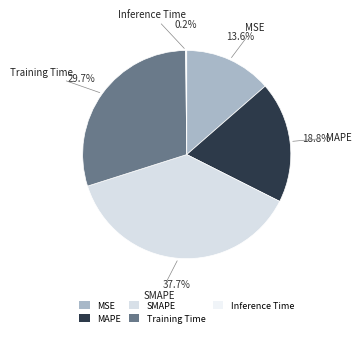

Does MAPE represent more than half of the total?

No